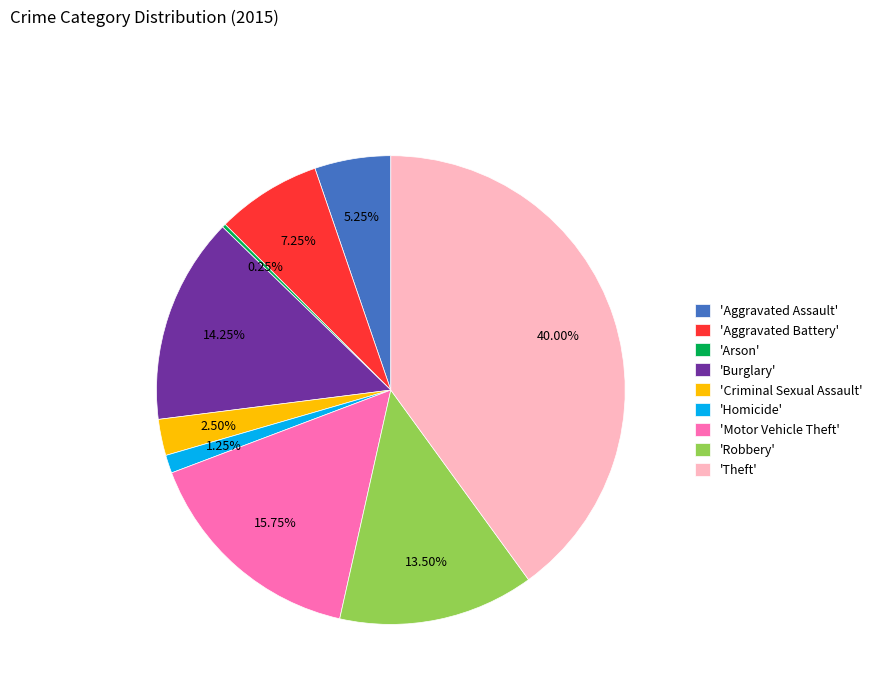

What is the largest slice in the pie chart?

'Theft'